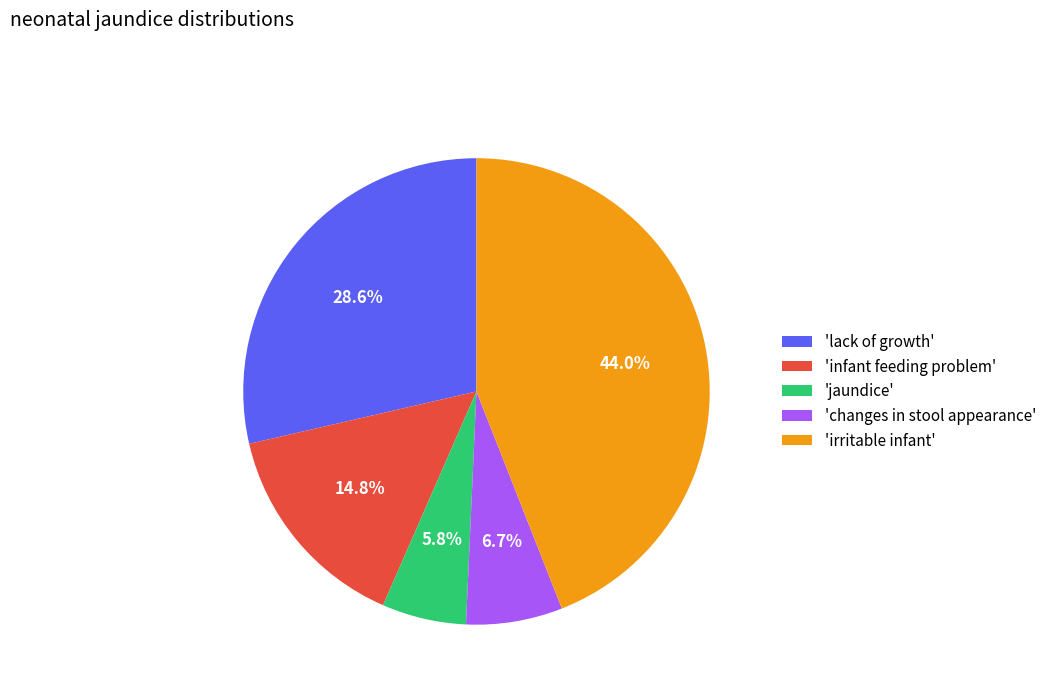

Which slice is the smallest?

'jaundice'